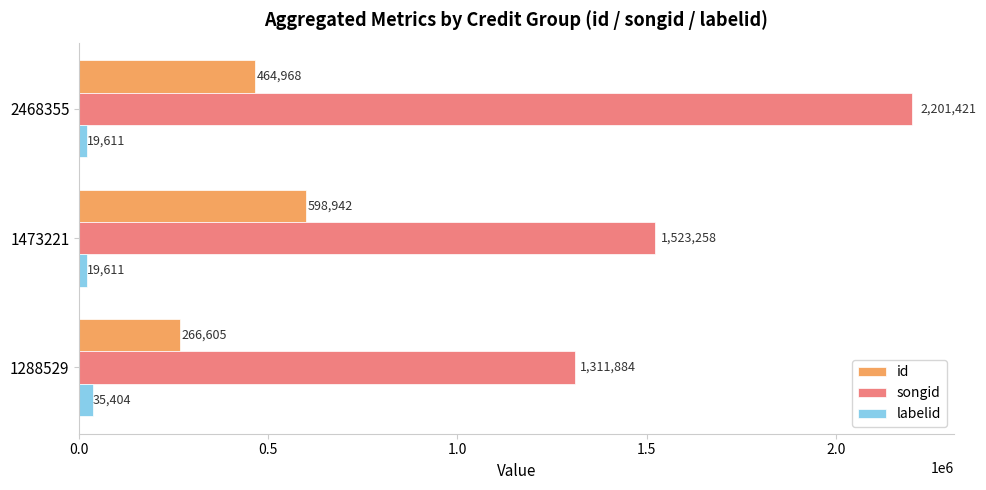

Is it true that id equals 266604.8 at 1288529?

True